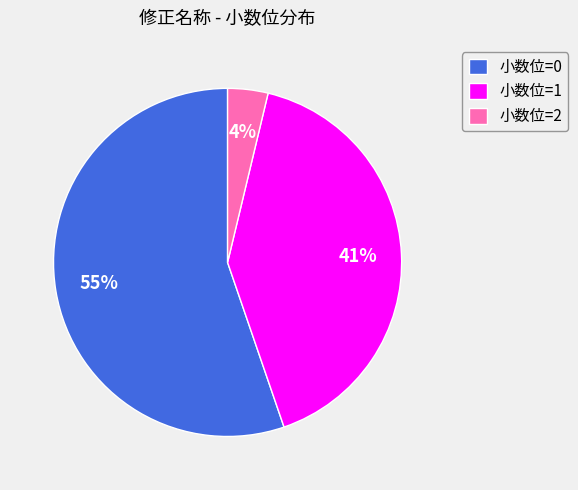

How many slices are in this pie chart?

3